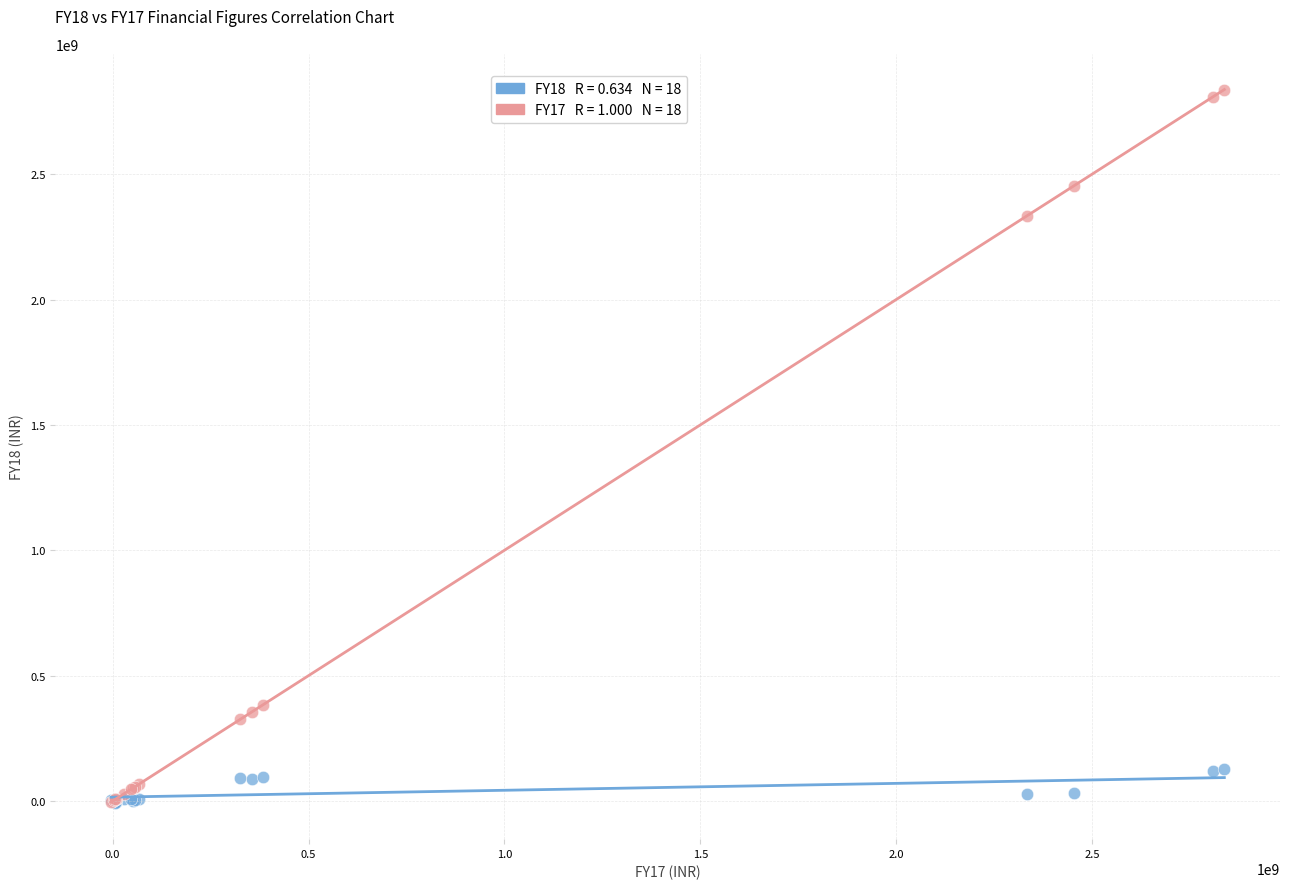

Across all series, what Y value is closest to 1413842570?

2333940502